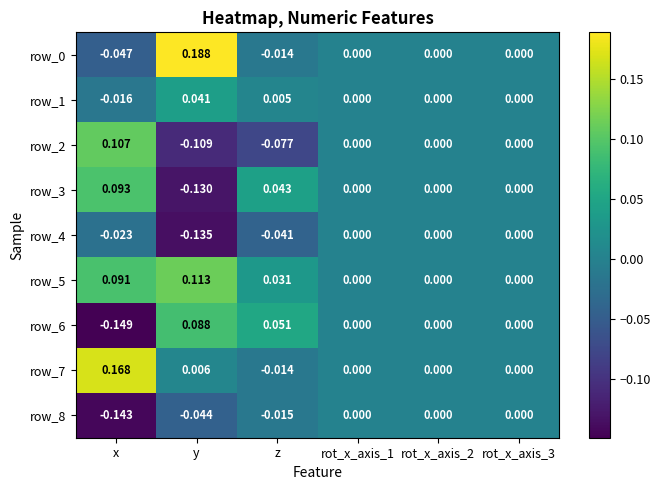

At which category is the sum across all series the highest?

x